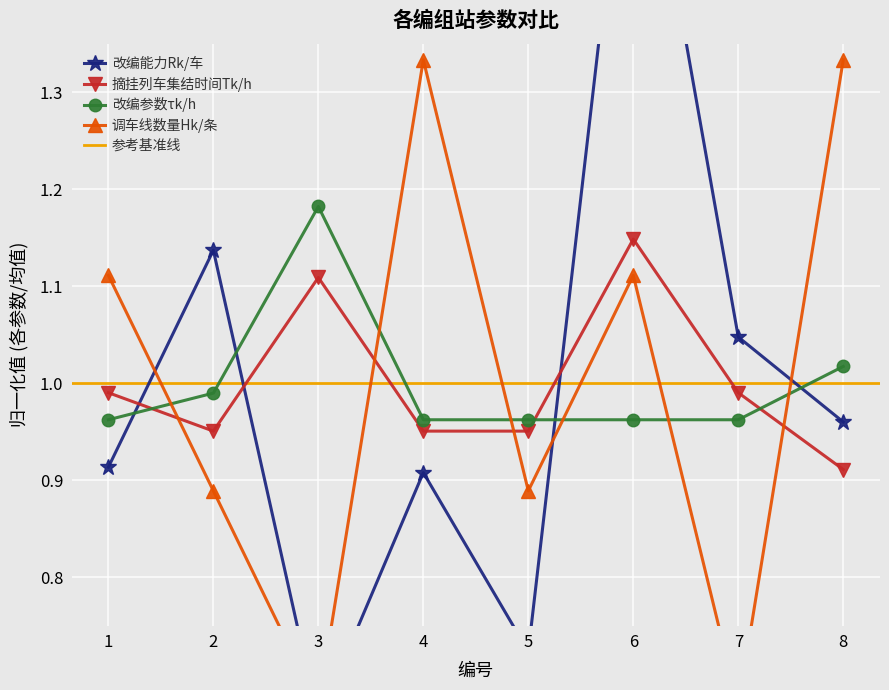

The 改编能力Rk/车 series shows 0.4 at 3. True or false?

False